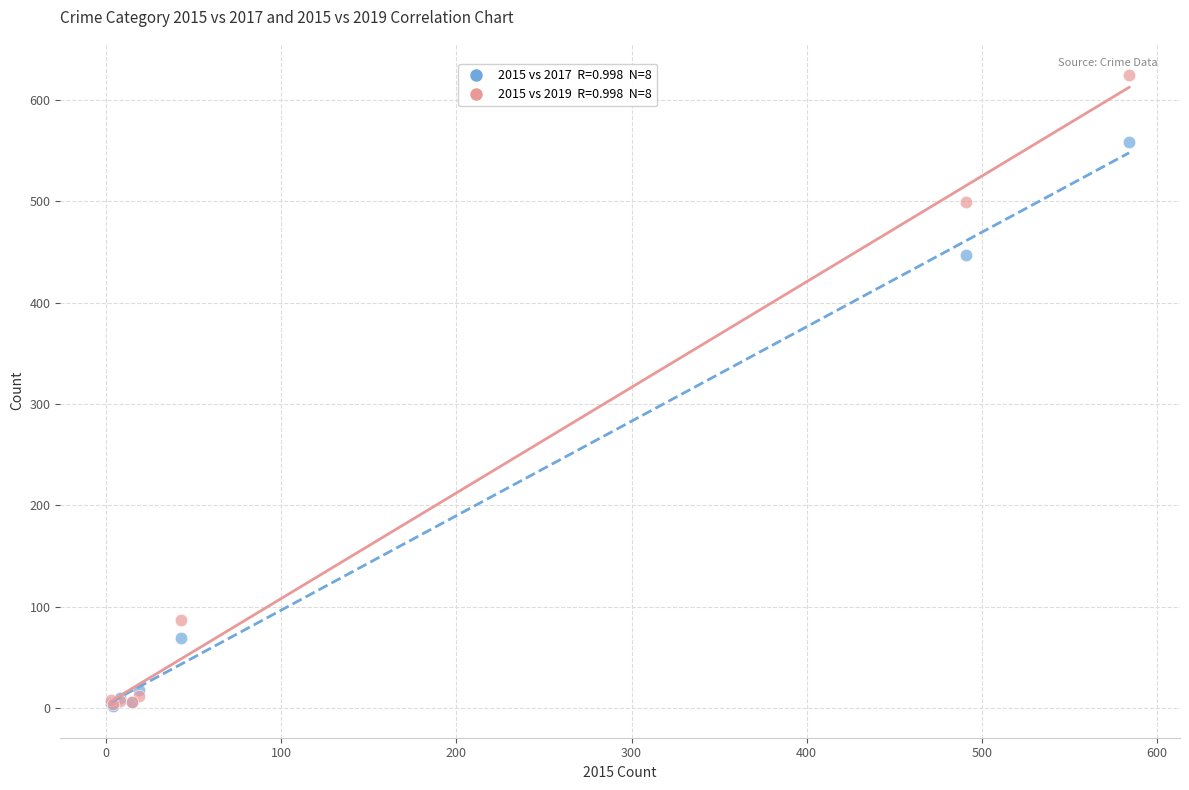

Across all series, what Y value is closest to 313?

447